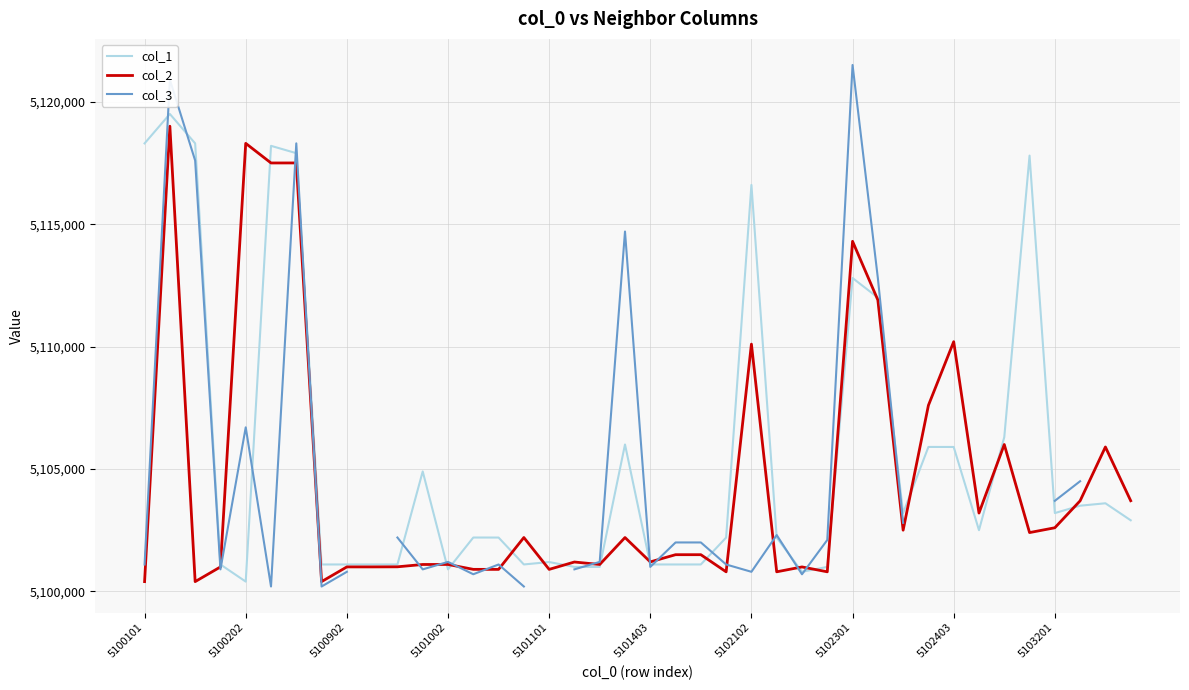

At which label is col_1 closest to 5109952?

29